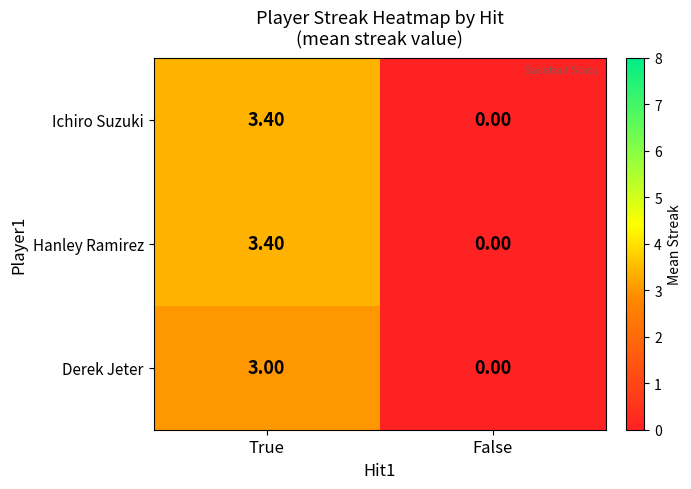

List the labels in order of Derek Jeter value, smallest first.

False, True